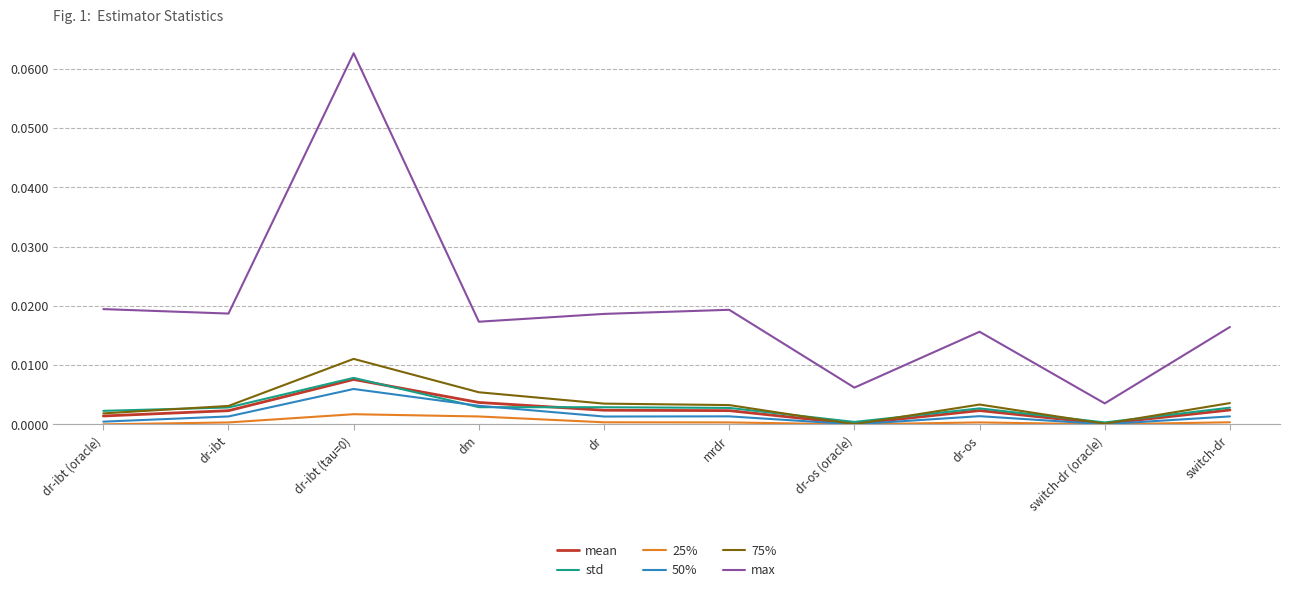

Does the chart display data point markers on the line(s)?

No